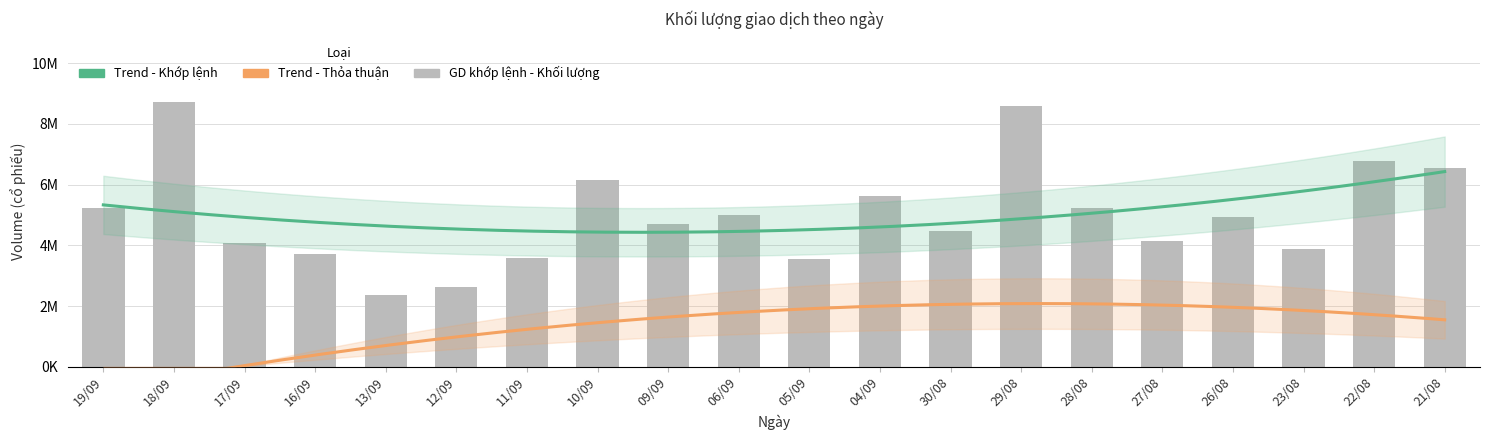

True or false: the data shows 2617700 at 12/09.

True